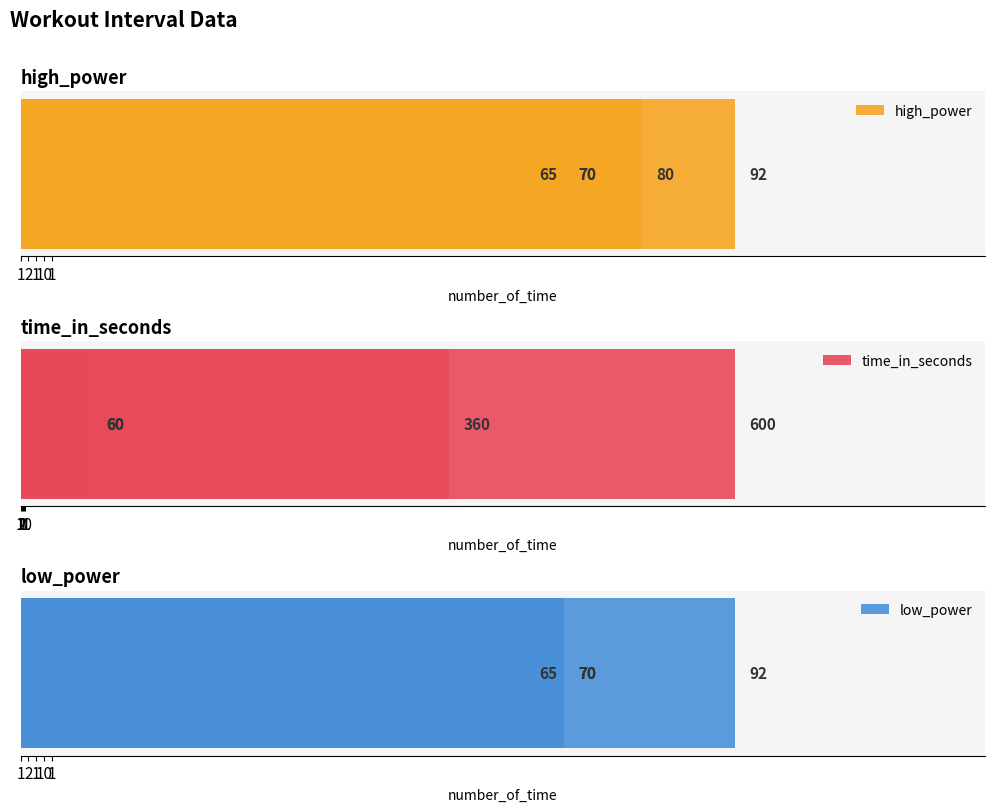

The low_power series shows 48 at 1. True or false?

False